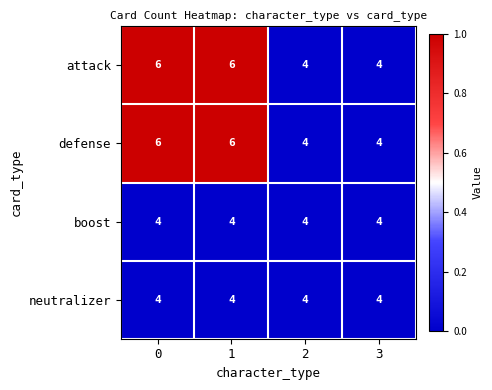

Reading left to right, list all the values displayed in this chart.

attack: 6	6	4	4
defense: 6	6	4	4
boost: 4	4	4	4
neutralizer: 4	4	4	4